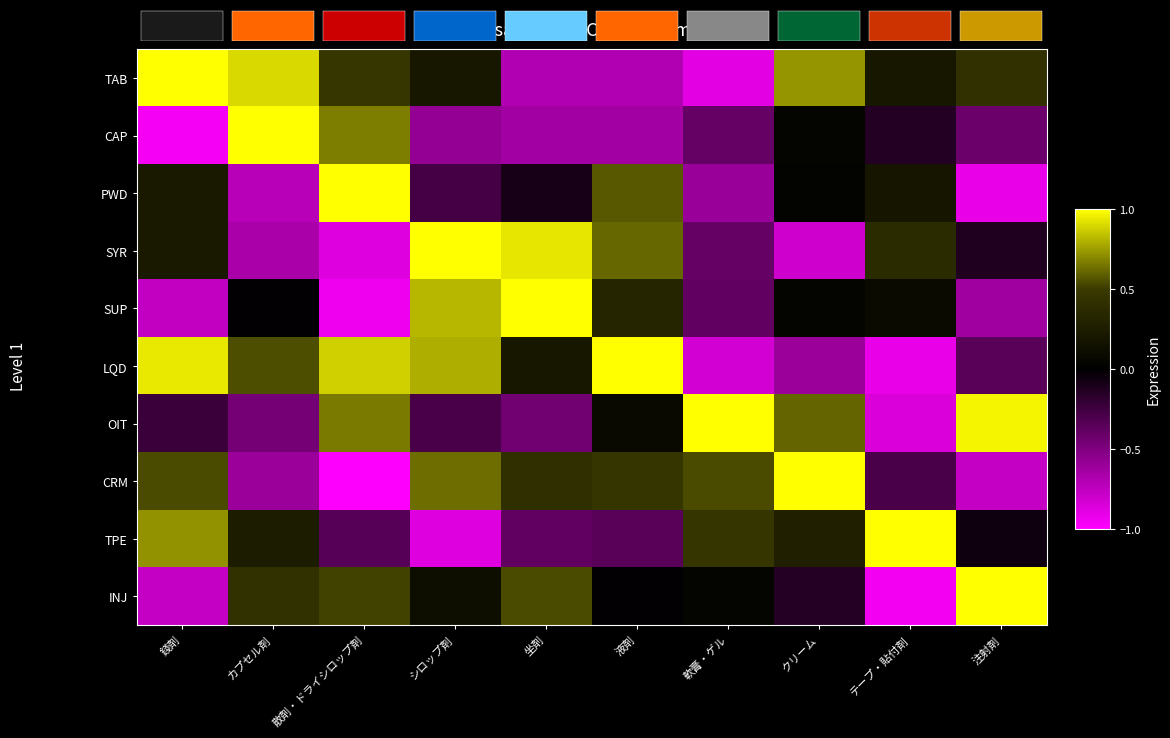

What is the difference between the second highest and minimum values in the LQD series?

1.8